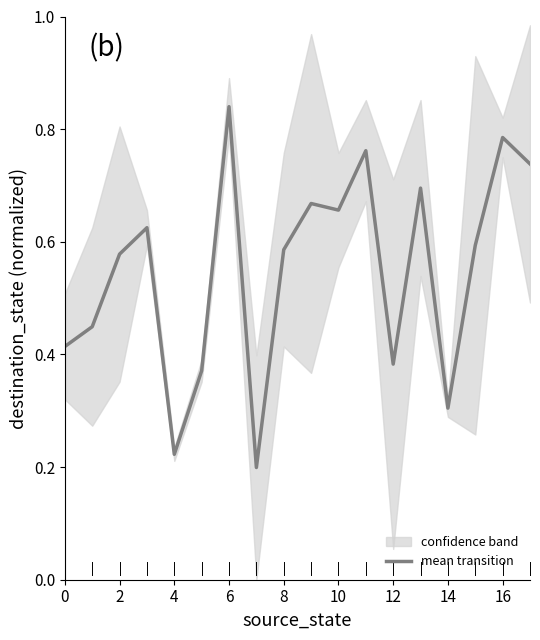

What is the minimum value shown in the chart?

0.2